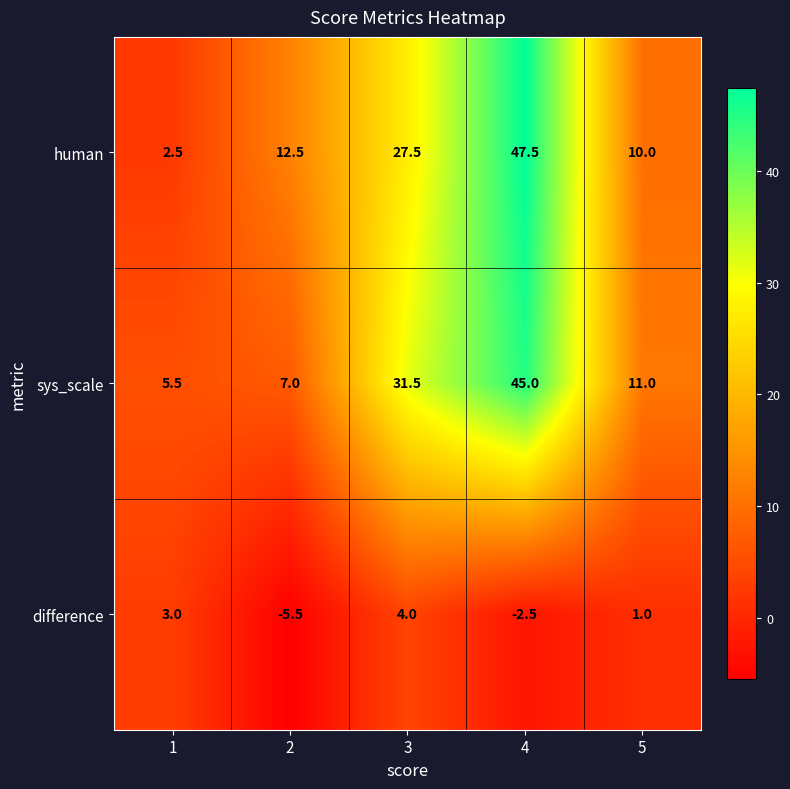

Reading left to right, transcribe all the data shown in this chart.

human: 2.5	12.5	27.5	47.5	10.0
sys_scale: 5.5	7.0	31.5	45.0	11.0
difference: 3.0	-5.5	4.0	-2.5	1.0